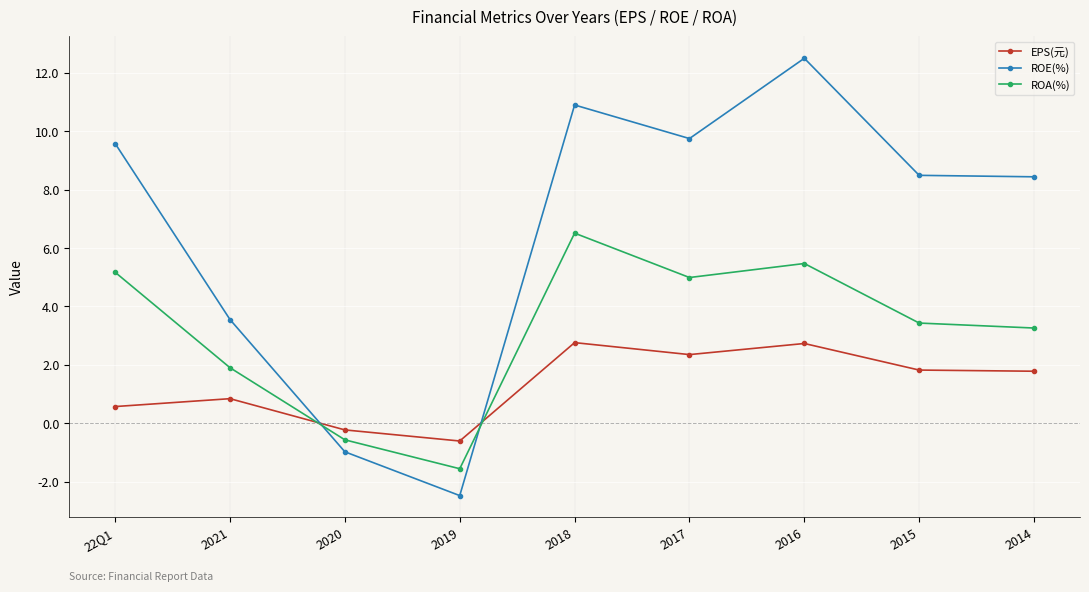

True or false: EPS(元) and ROE(%) cross at least once.

True